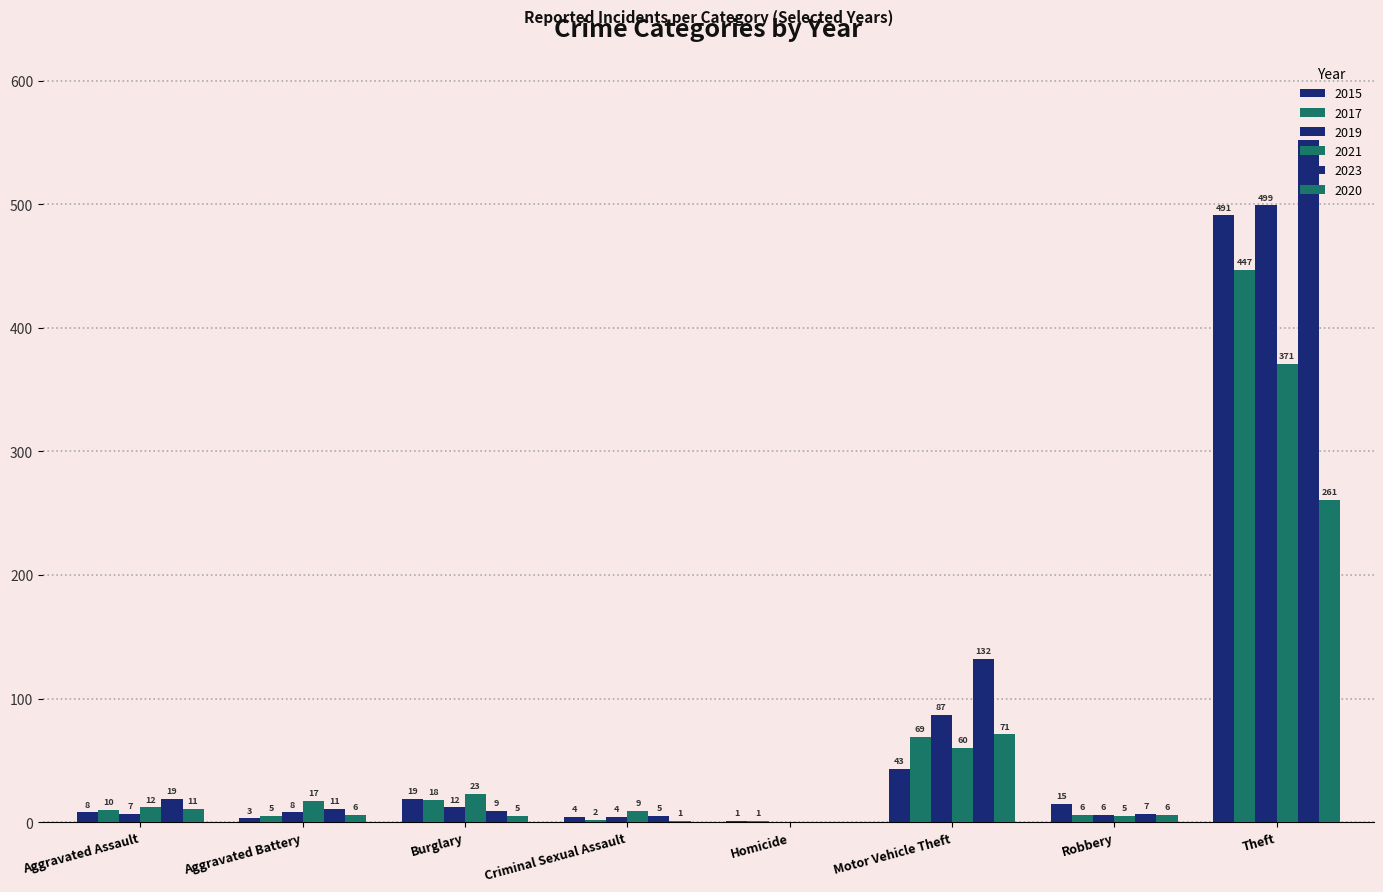

The value of 2019 at Burglary is 19. True or false?

False